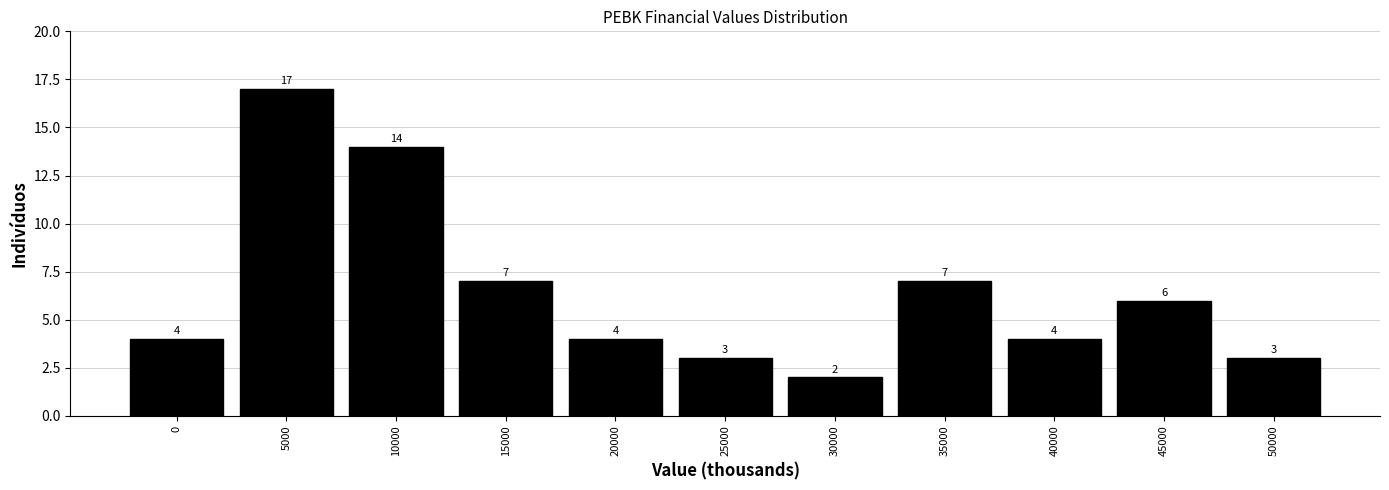

Reading left to right, list all the values displayed in this chart.

0=4	5000=17	10000=14	15000=7	20000=4	25000=3	30000=2	35000=7	40000=4	45000=6	50000=3